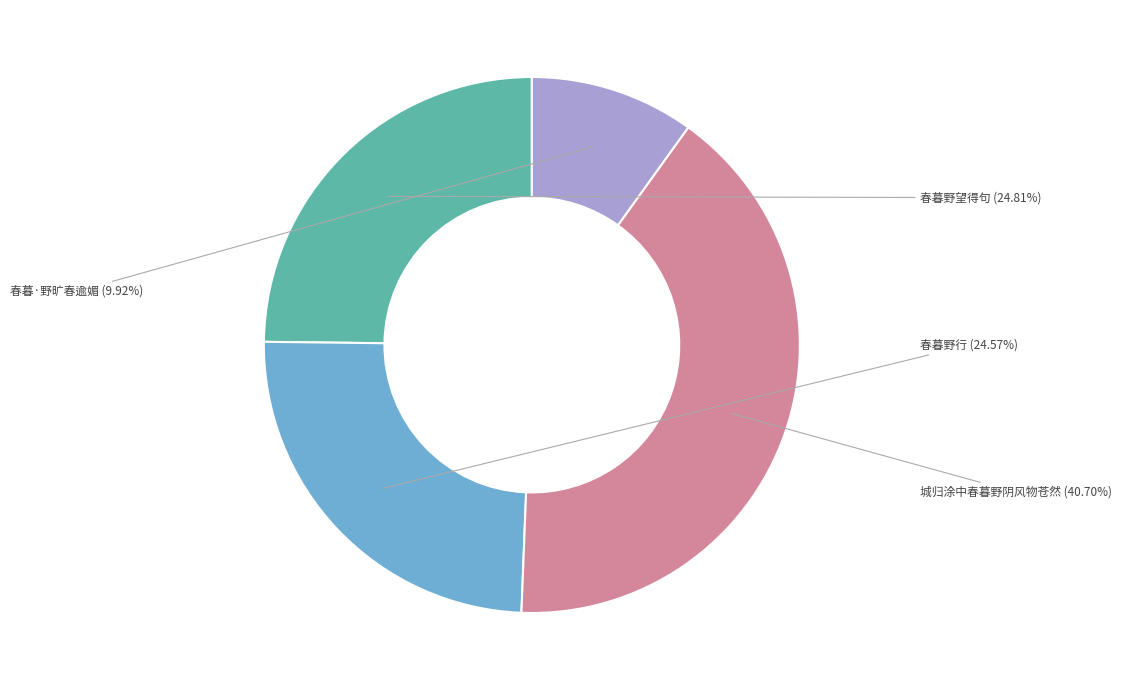

To the nearest percent, what is the difference between the 春暮野行 and 城归涂中春暮野阴风物苍然 slice percentages?

16%